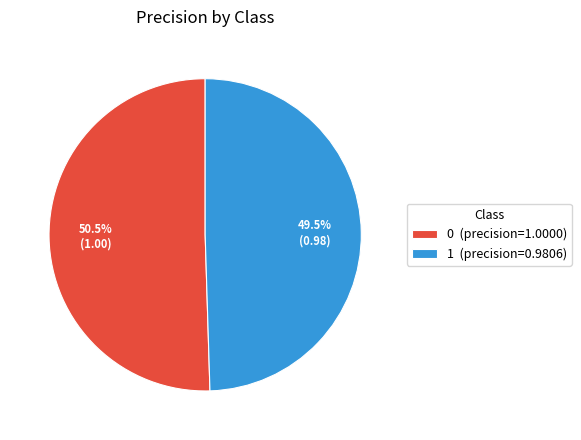

How many slices are in this pie chart?

2